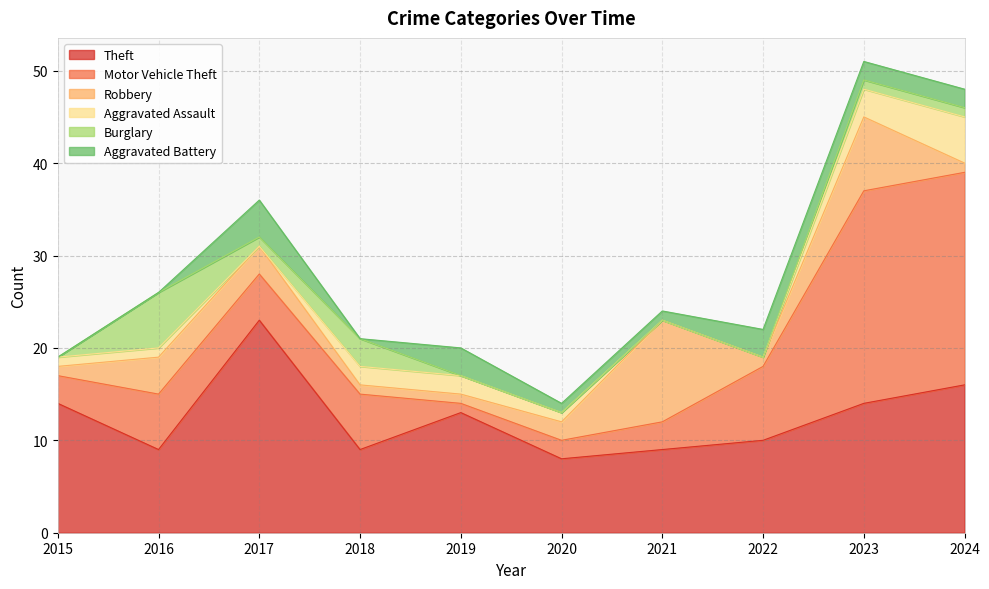

Does the chart have visible grid lines?

Yes